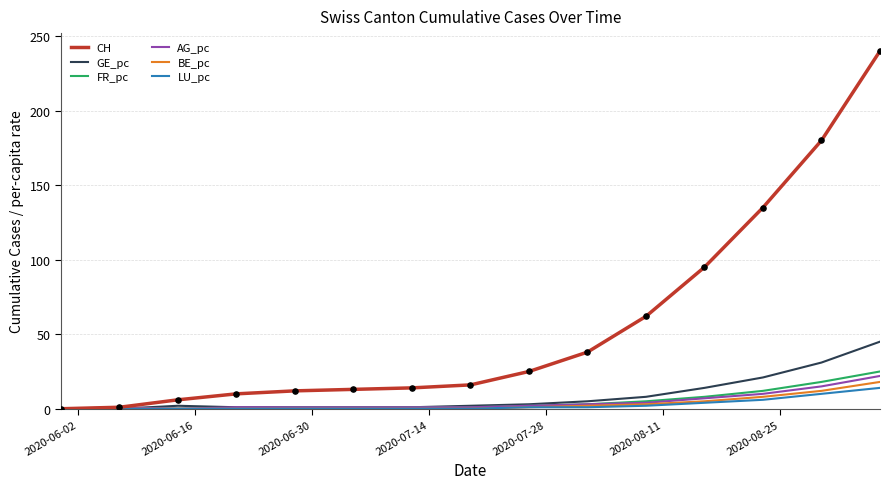

Which series has the largest range (max minus min)?

CH